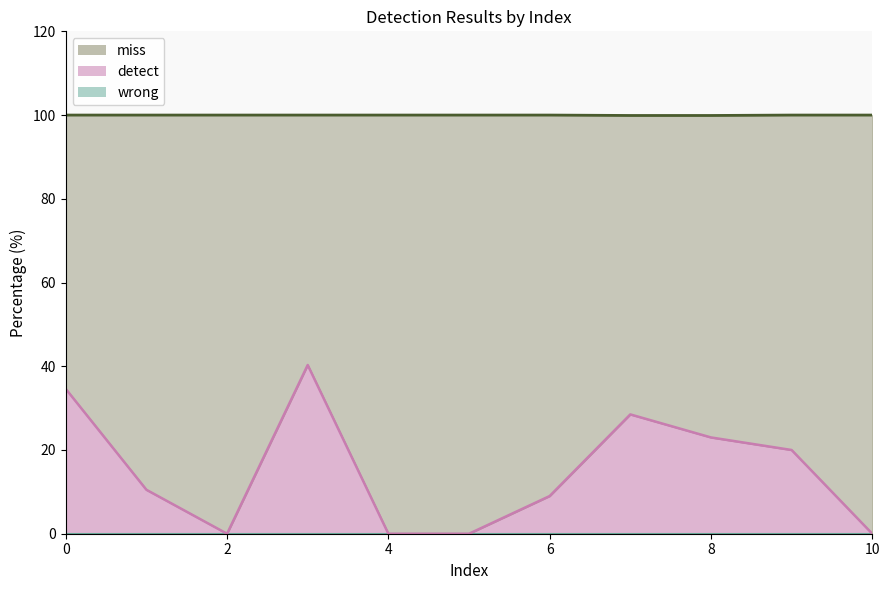

At which category does detect reach its first local peak?

3